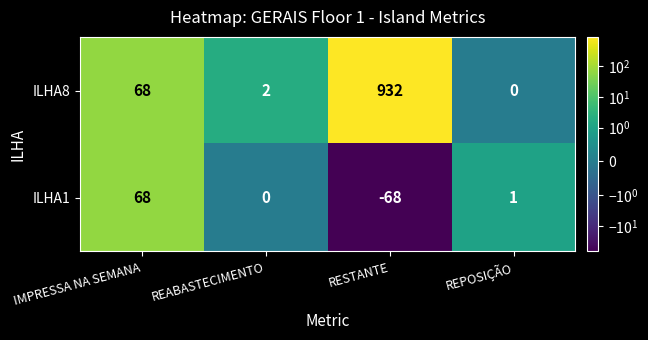

What is the difference between the second highest and second lowest values in the ILHA8 series?

66